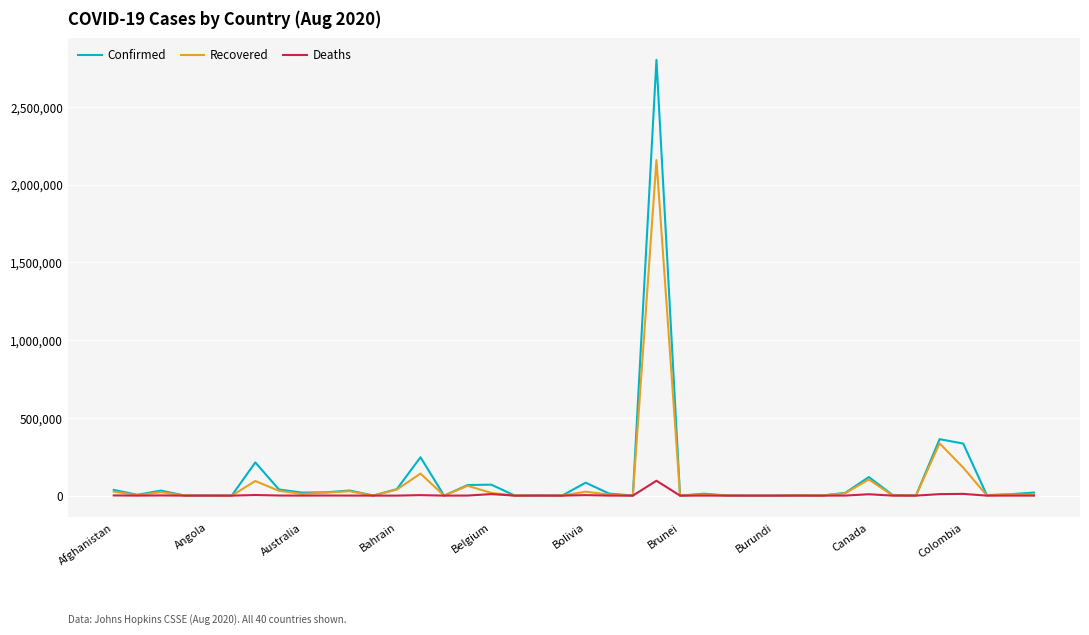

Rank the series by their maximum value, from lowest to highest.

Deaths, Recovered, Confirmed